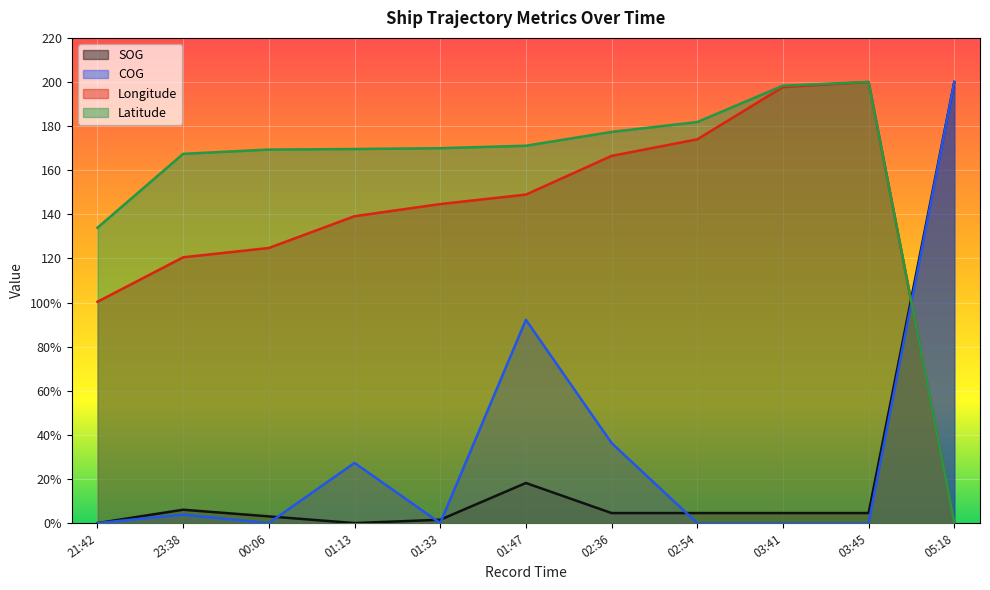

Does the chart display data point markers on the line(s)?

No